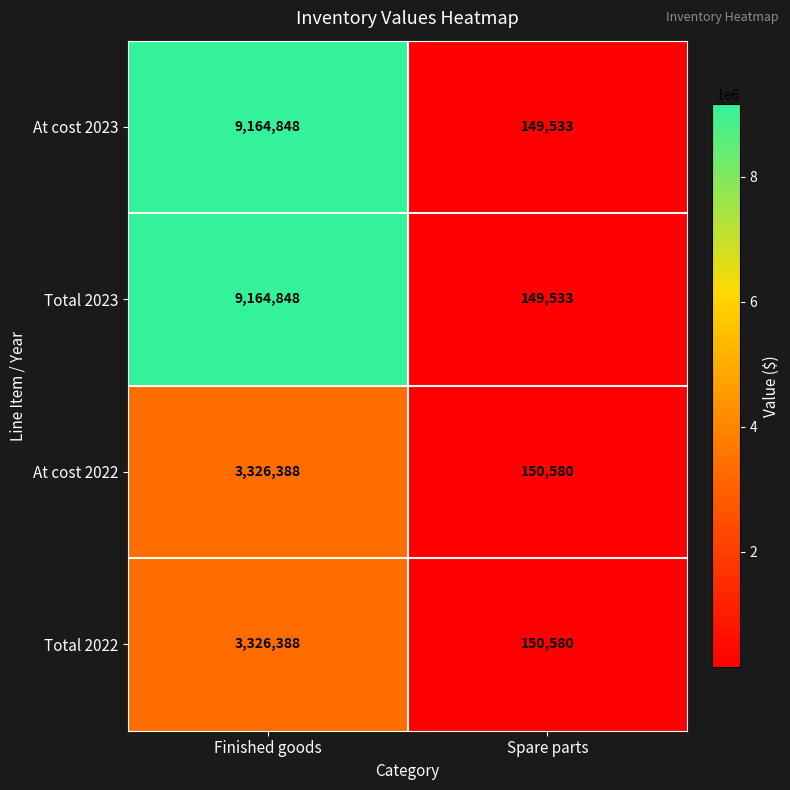

Reading left to right, transcribe all the data shown in this chart.

At cost 2023: Finished goods=9164848	Spare parts=149533
Total 2023: Finished goods=9164848	Spare parts=149533
At cost 2022: Finished goods=3326388	Spare parts=150580
Total 2022: Finished goods=3326388	Spare parts=150580